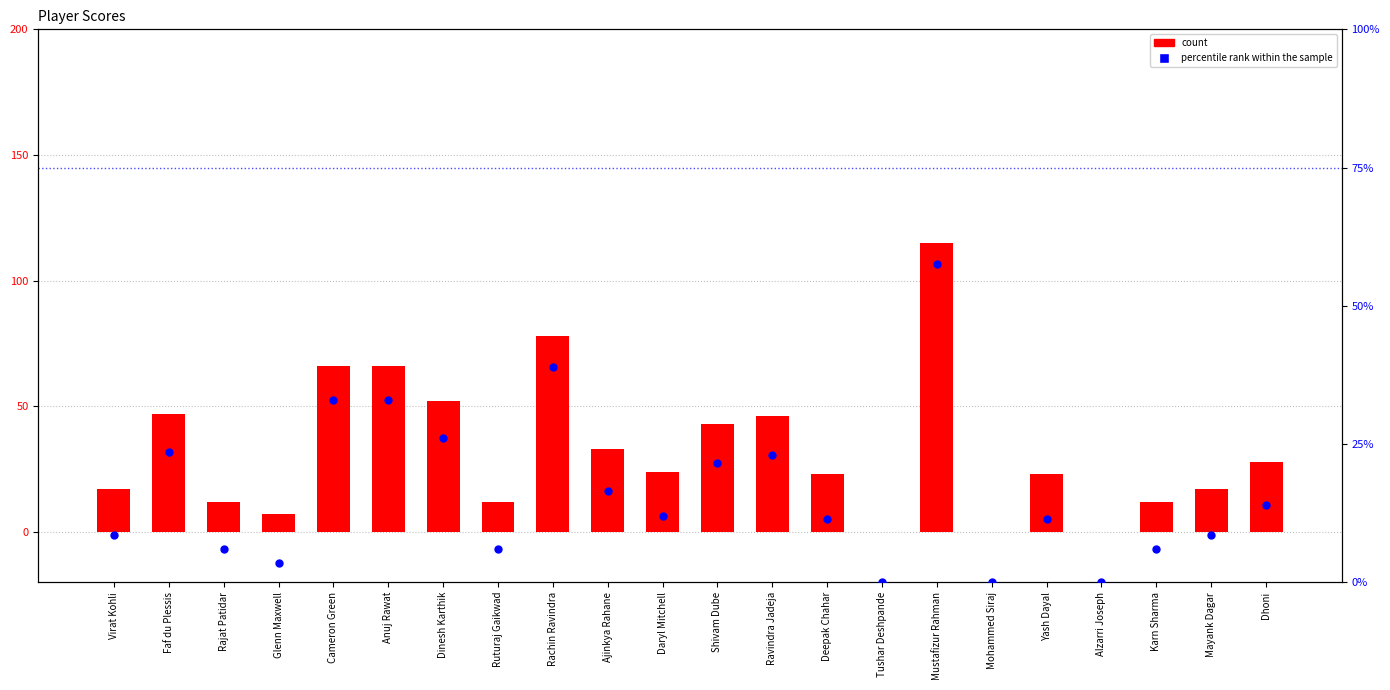

Which series has the largest total across all categories?

count